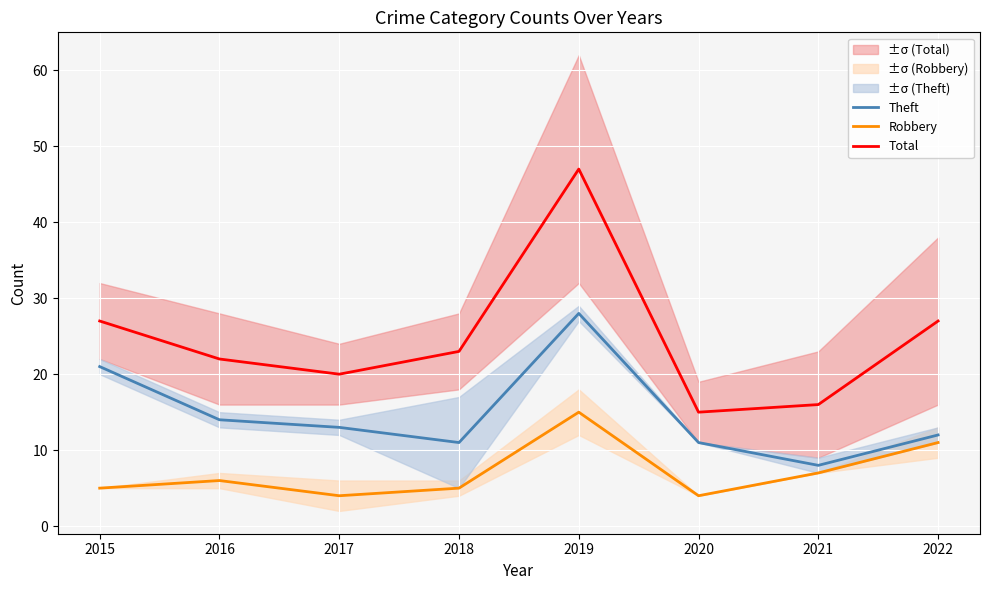

Is it true that Total equals 15 at 2020?

True